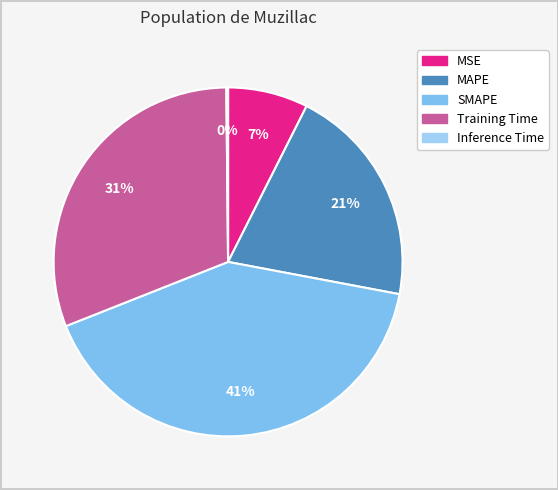

To the nearest percent, what is the average slice percentage?

20%